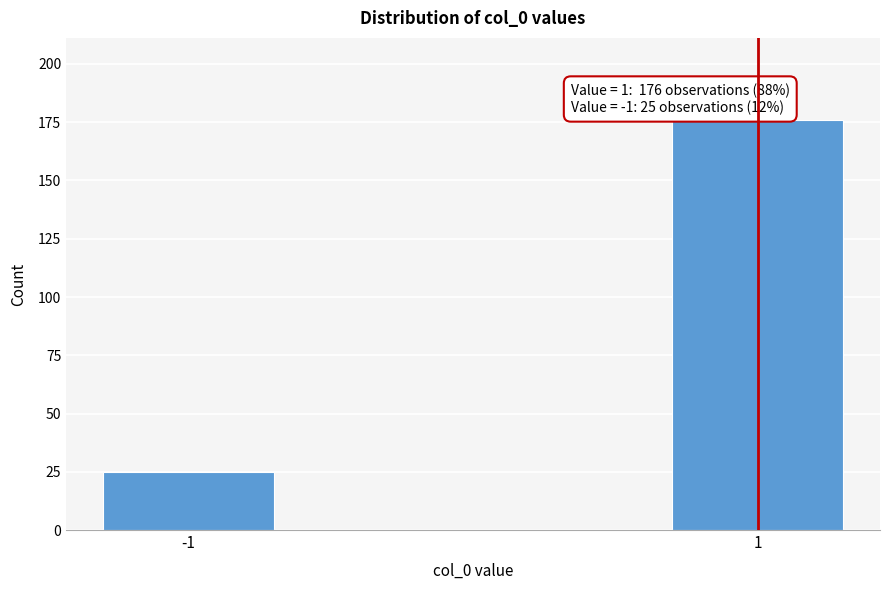

Reading left to right, extract all data points from this chart.

-1=25	1=176